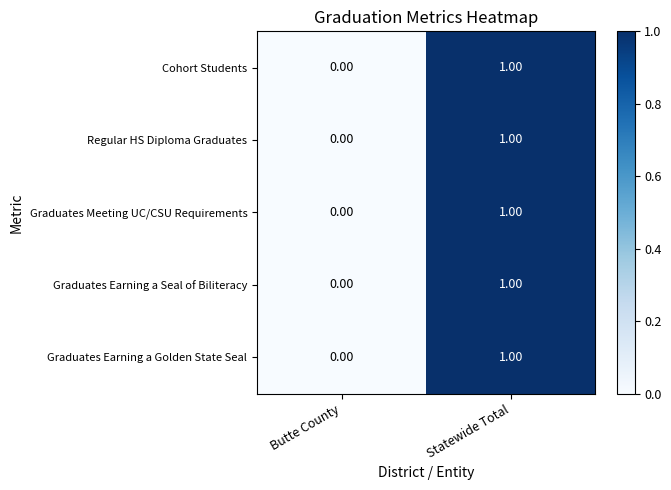

Rank the categories by Graduates Earning a Seal of Biliteracy value from highest to lowest.

Statewide Total, Butte County